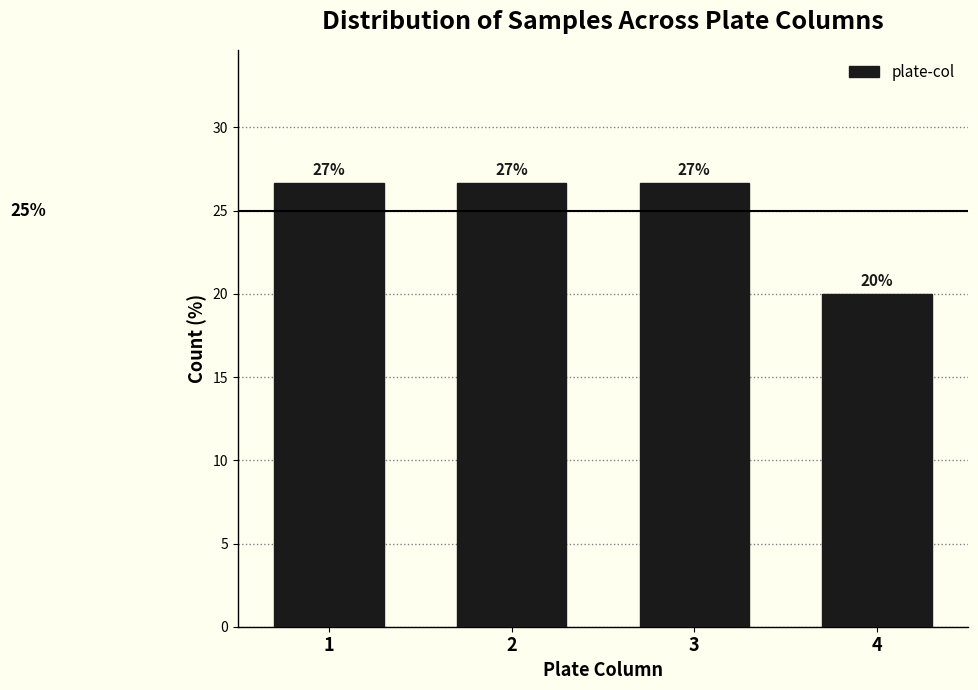

Are the bars horizontal?

No